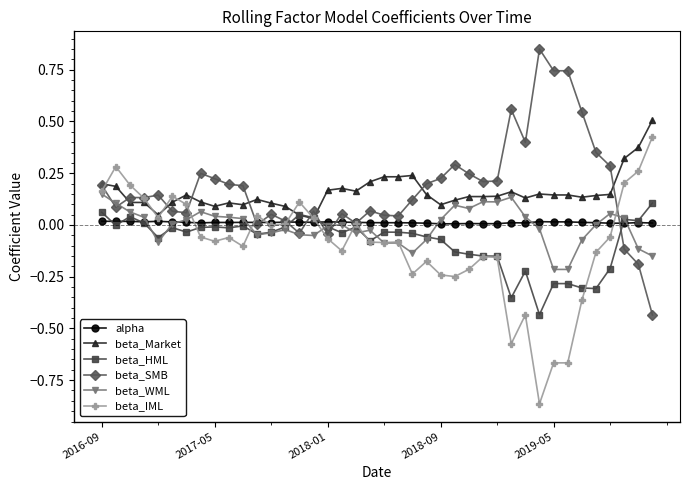

Which series has the largest total across all categories?

beta_SMB